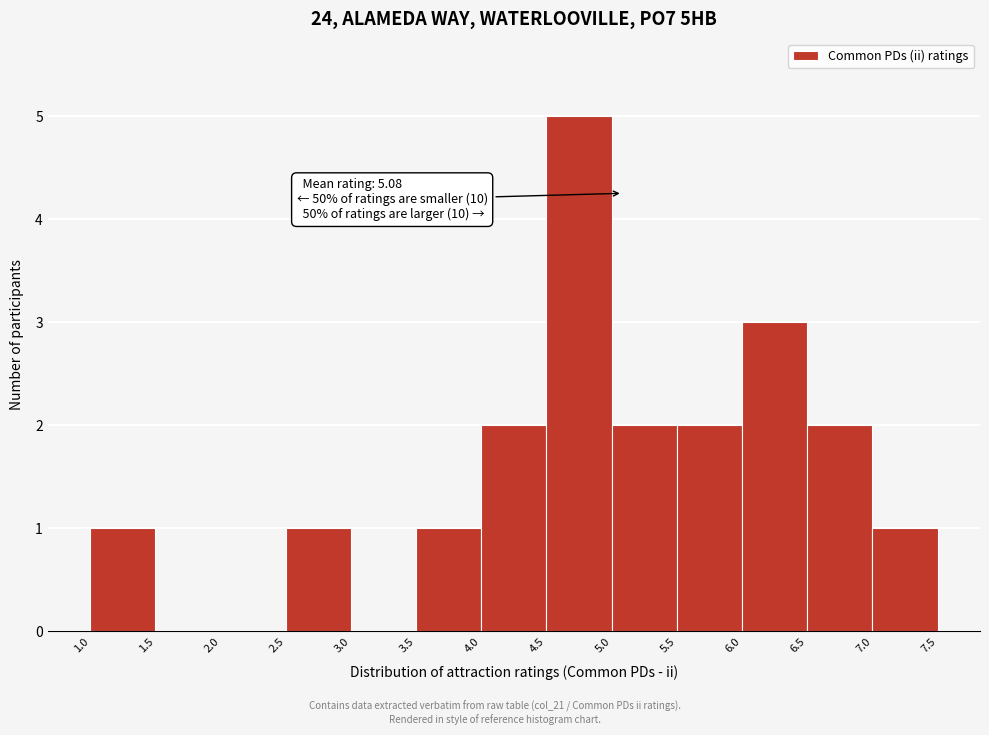

Which range on the x-axis has the tallest bar?

4.5 to 5.0